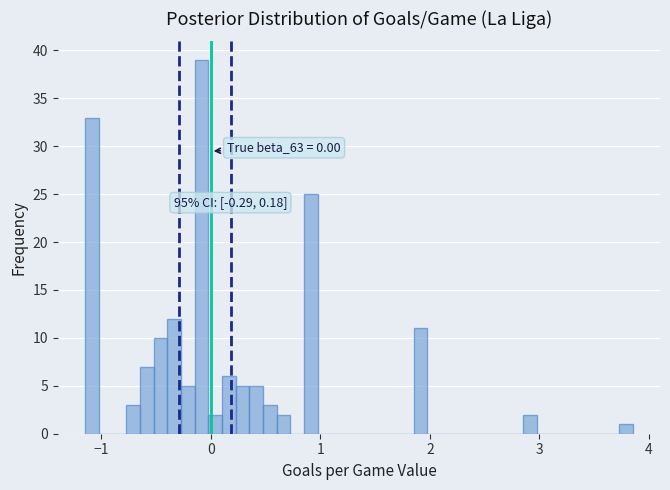

Around what value on the x-axis is the tallest bar? Give the approximate position of its centre, as read against the axis.

-0.1